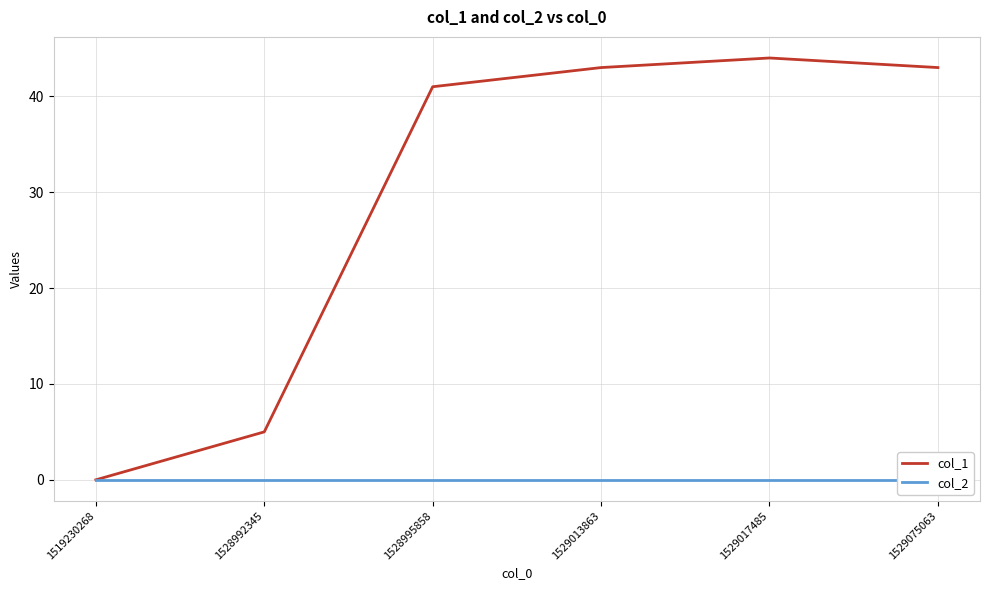

List the series in order of their peak value, lowest first.

col_2, col_1